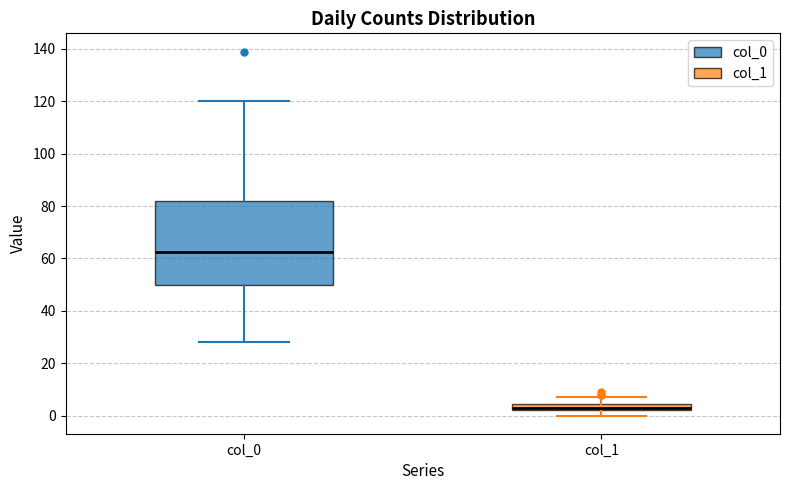

Which box has the lowest median line?

col_1